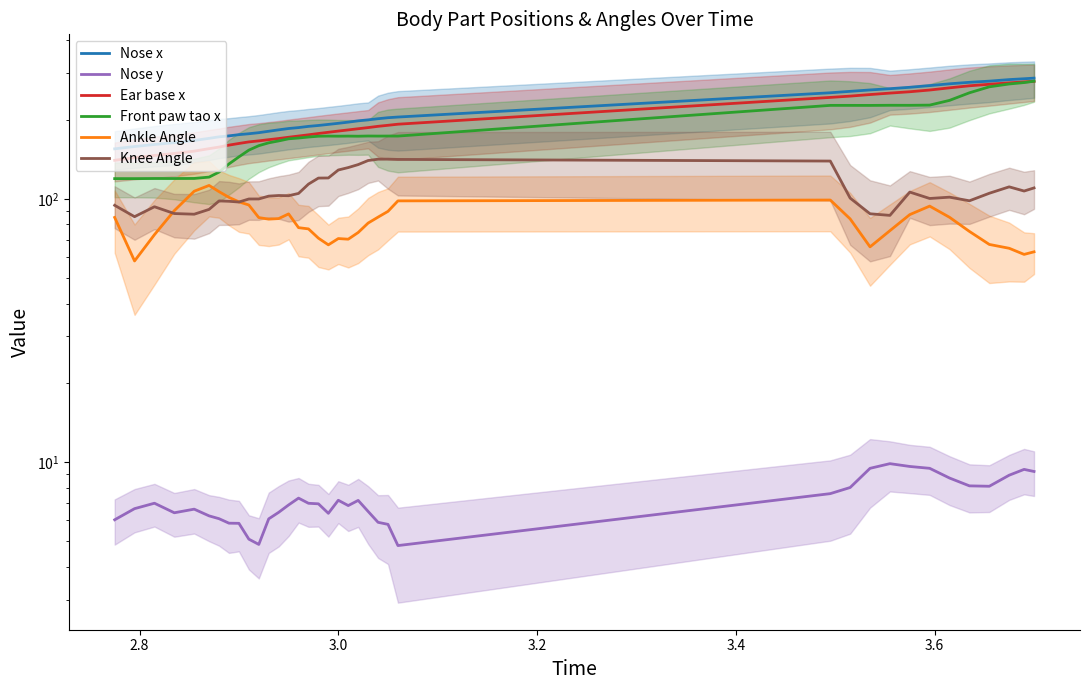

True or false: Nose x and Knee Angle cross at least once.

False